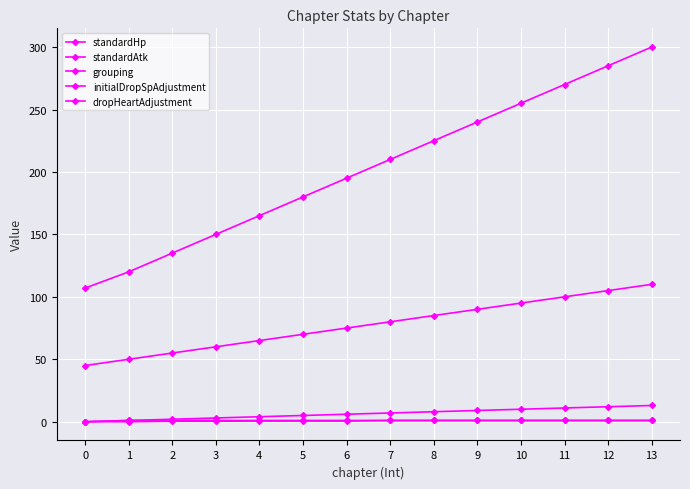

Is the value of standardAtk at 2 greater than the value of dropHeartAdjustment at 10?

Yes